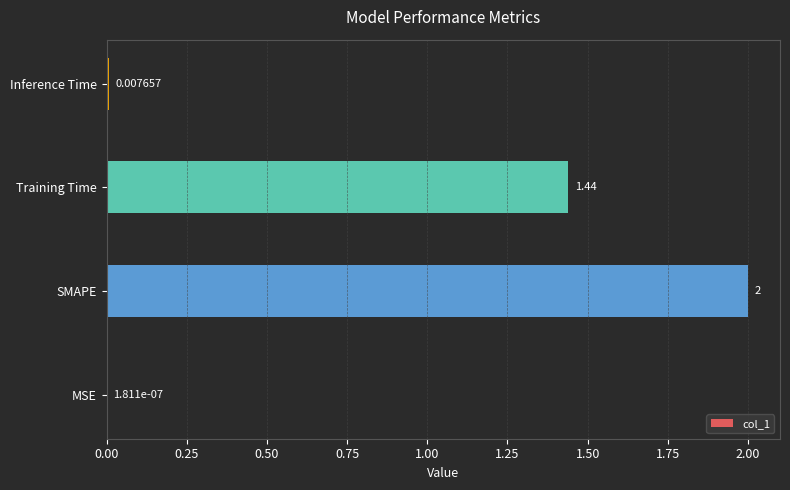

How many values exceed 1?

2